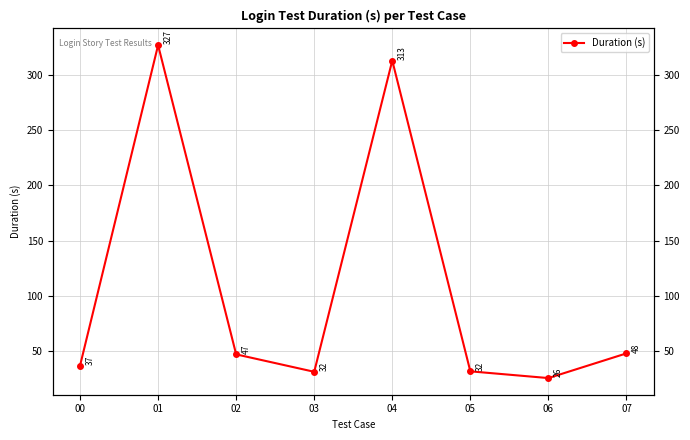

Approximately how many times larger is the value at 06 compared to 03?

0.8